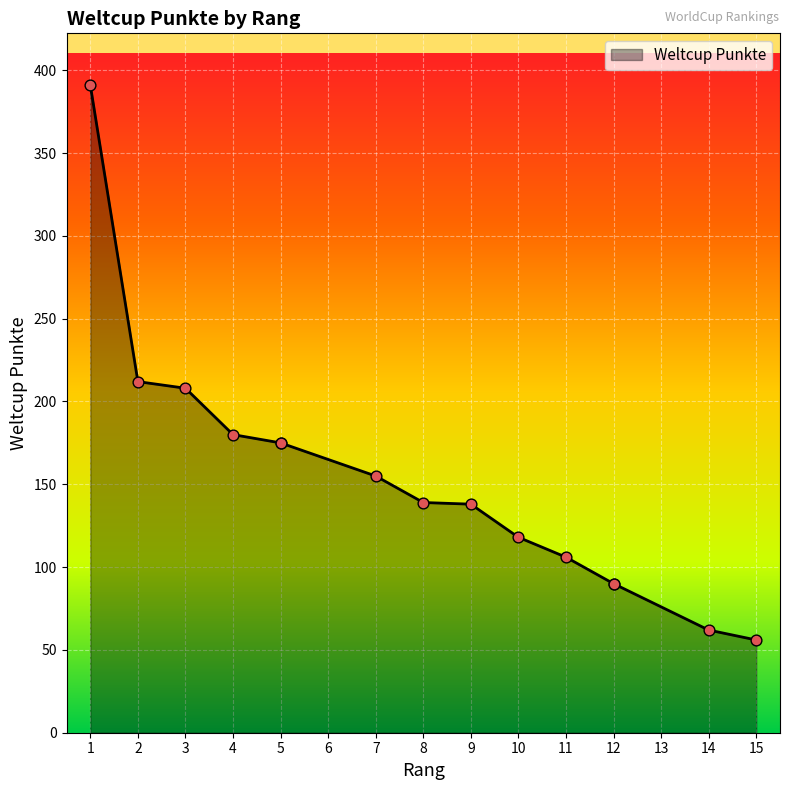

Approximately how many times larger is the value at 3 compared to 12?

2.3